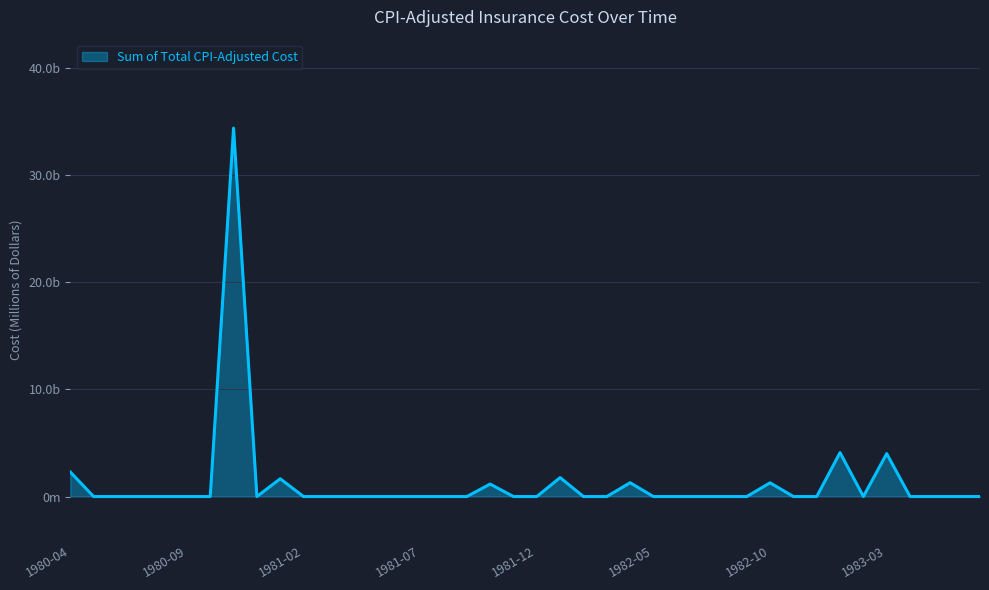

List the labels in order of value, largest first.

1980-11, 1983-01, 1983-03, 1980-04, 1982-01, 1981-01, 1982-04, 1982-10, 1981-10, 1980-05, 1980-06, 1980-07, 1980-08, 1980-09, 1980-10, 1980-12, 1981-02, 1981-03, 1981-04, 1981-05, 1981-06, 1981-07, 1981-08, 1981-09, 1981-11, 1981-12, 1982-02, 1982-03, 1982-05, 1982-06, 1982-07, 1982-08, 1982-09, 1982-11, 1982-12, 1983-02, 1983-04, 1983-05, 1983-06, 1983-07